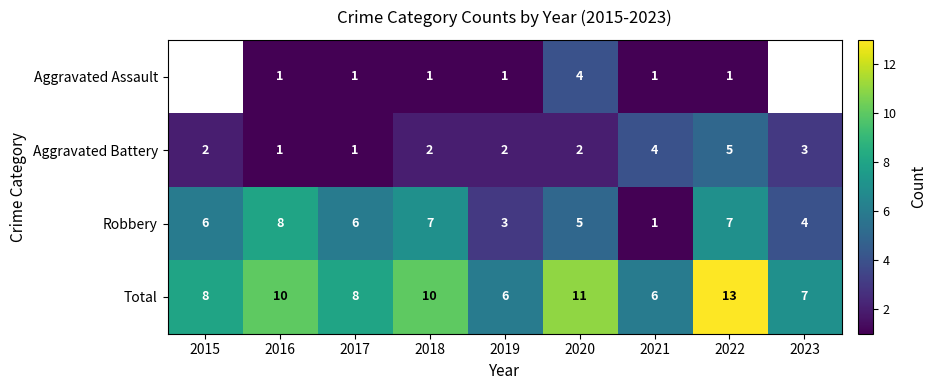

The value of Robbery at 2020 is 3. True or false?

False